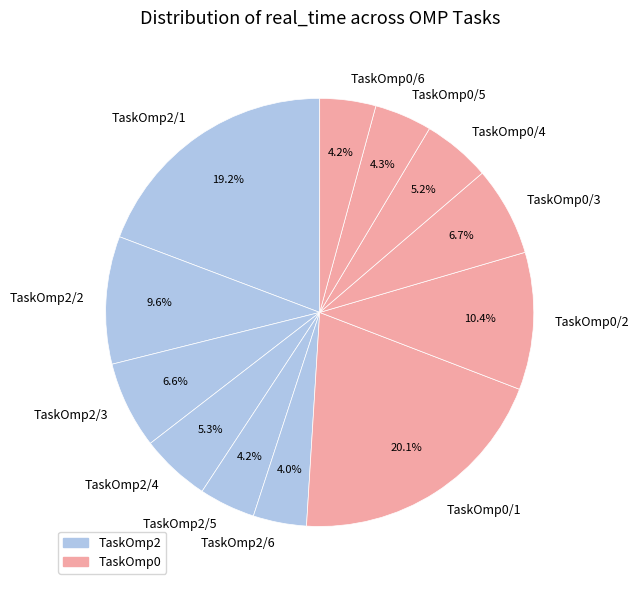

Does TaskOmp2/4 represent more than half of the total?

No